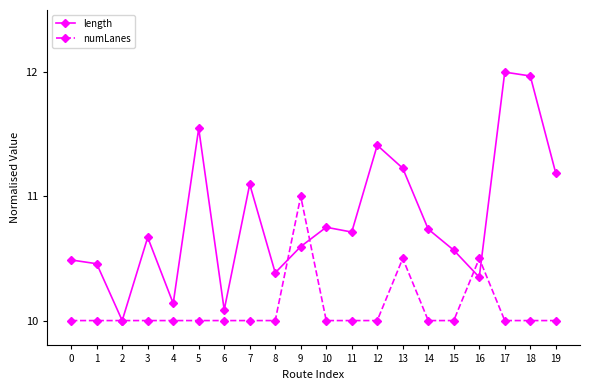

Which category has the highest value in the length series?

17